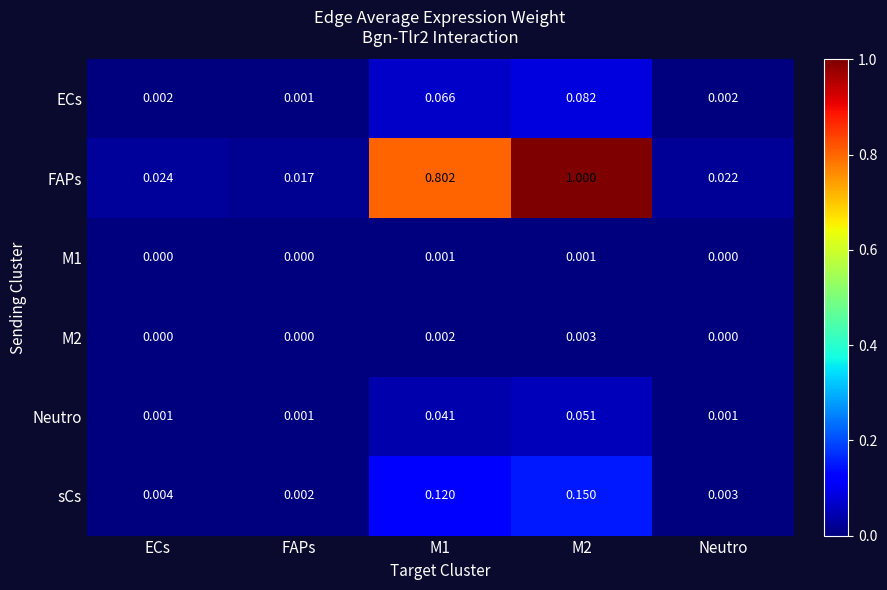

Between ECs and M1, which series saw the biggest shift?

FAPs